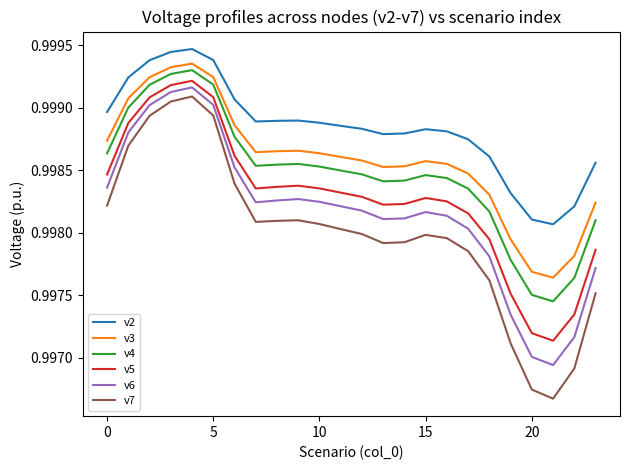

True or false: v3 and v4 cross at least once.

False